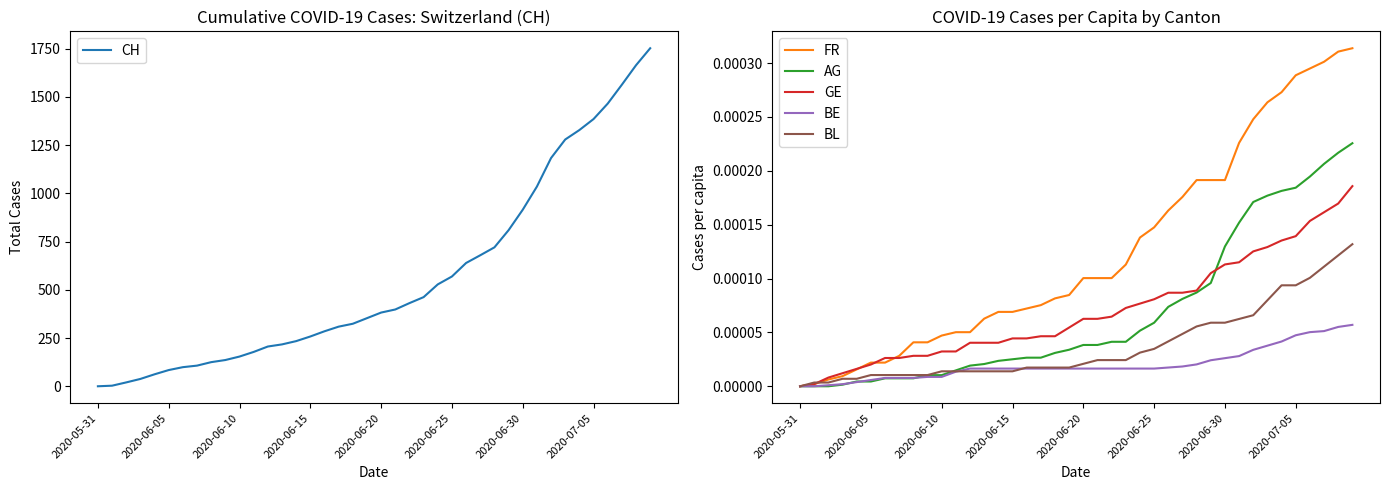

What is the difference between the highest and lowest values at 22?

431.0